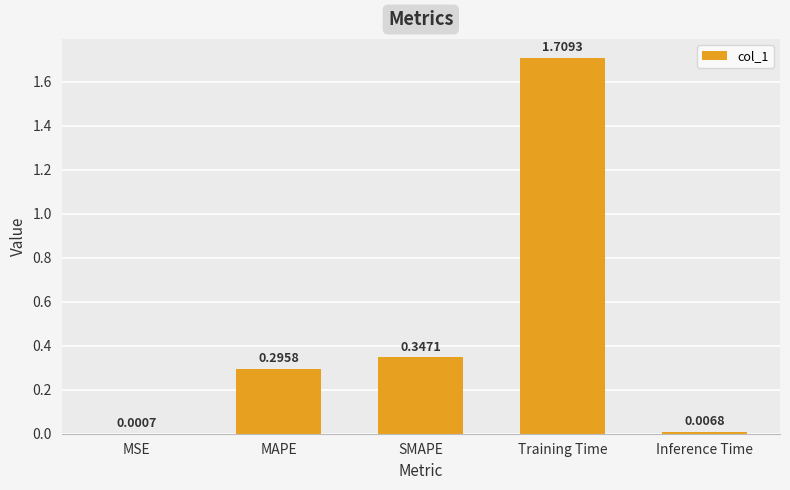

How many categories are shown in the chart?

5